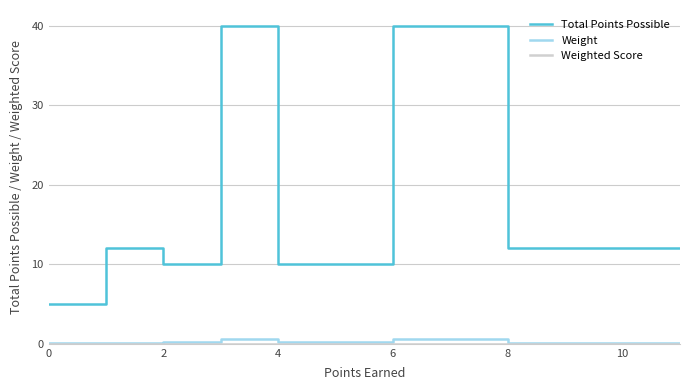

Which series has the largest total across all categories?

Total Points Possible